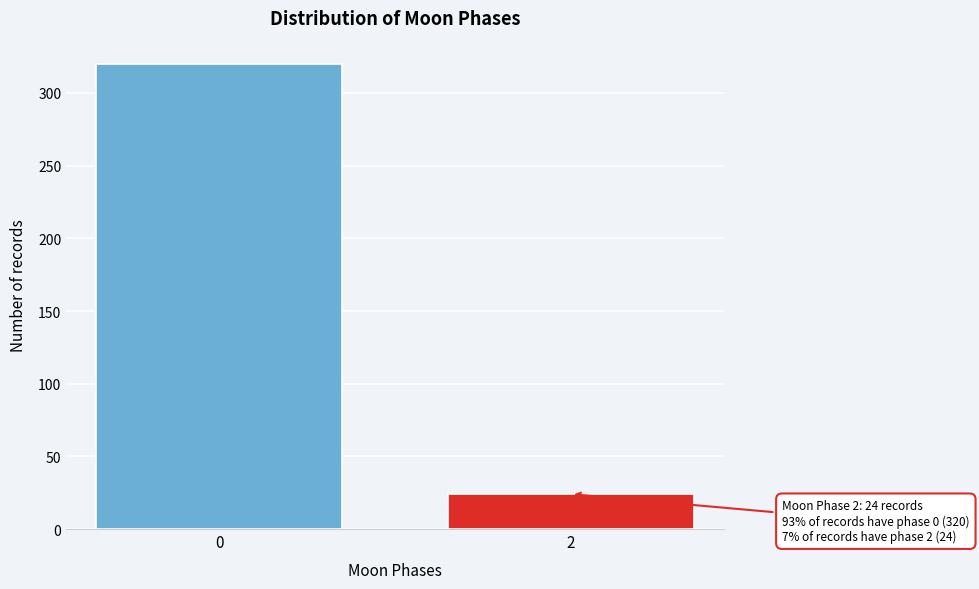

Reading right to left, extract all data points from this chart.

24	320